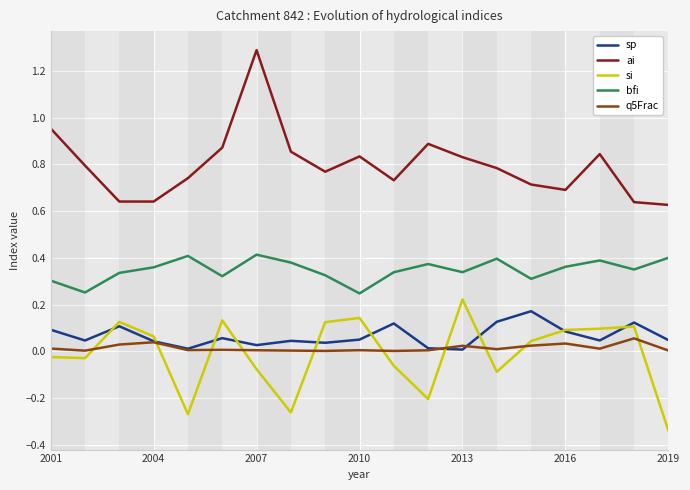

What is the maximum value shown in the chart?

1.3